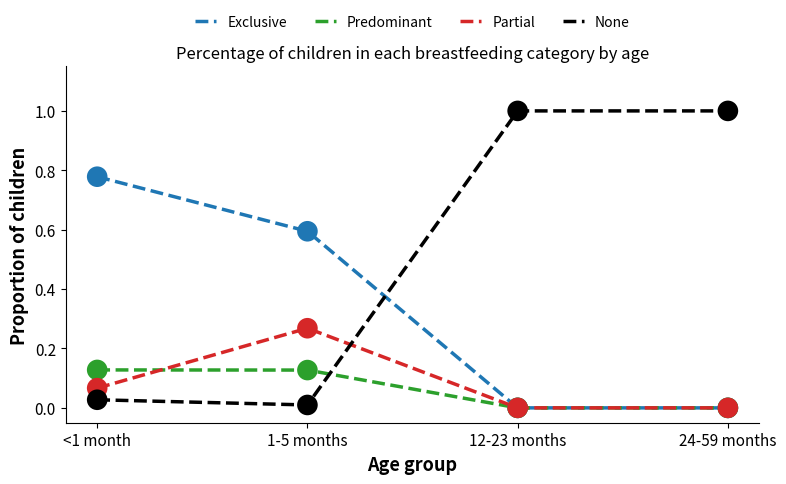

Which series has the largest range (max minus min)?

None